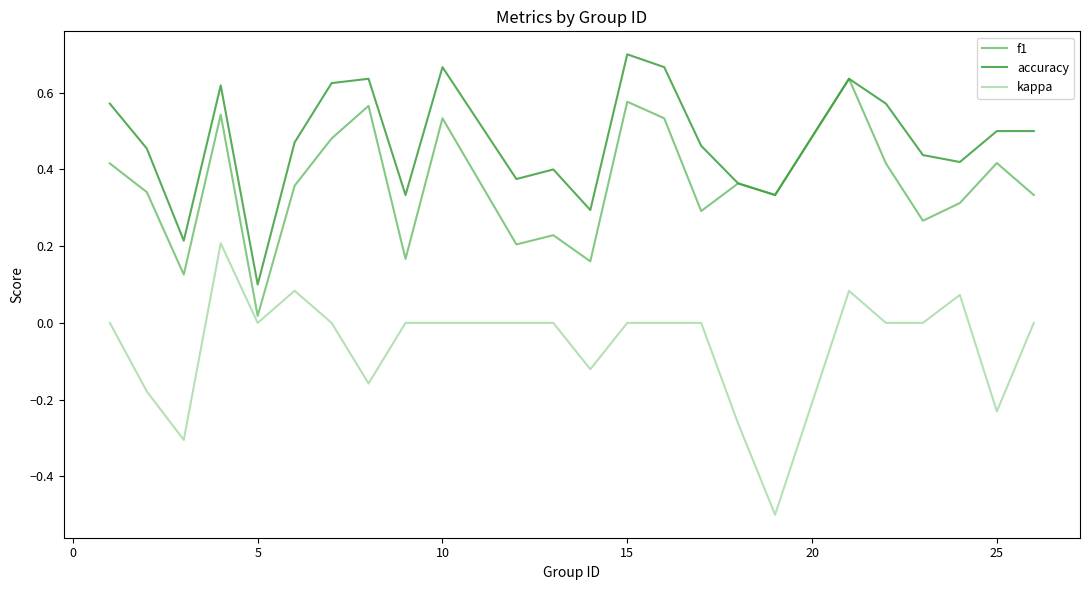

List the series in order of their peak value, highest first.

accuracy, f1, kappa